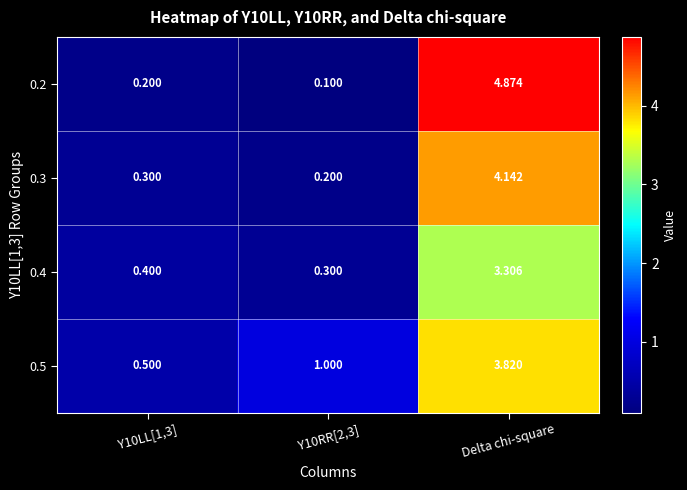

Which category has the highest value across all series?

Delta chi-square